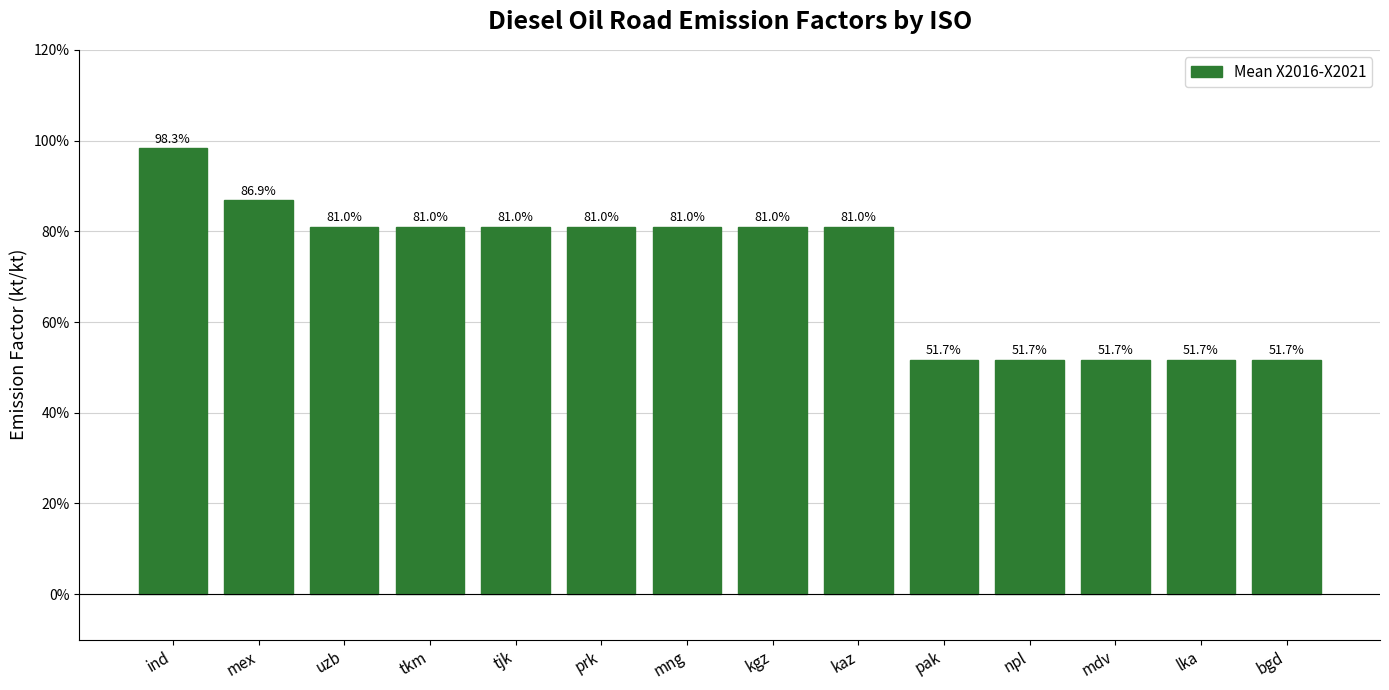

What is the label of the 5th bar from the right?

pak